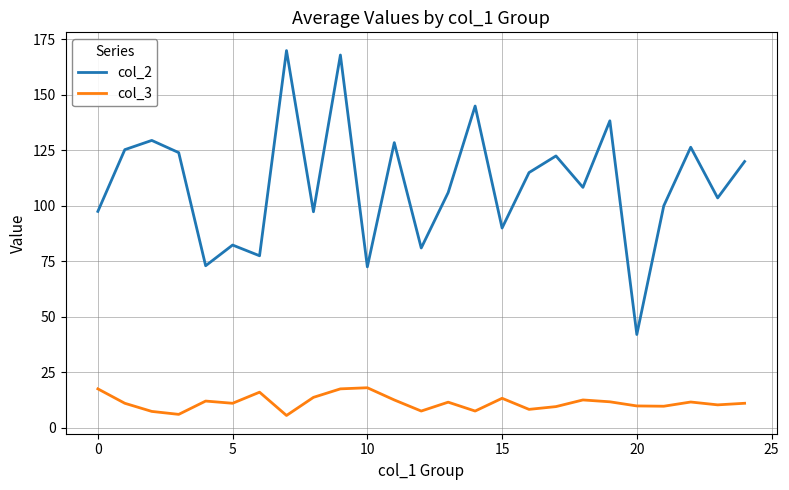

True or false: col_2 and col_3 cross at least once.

False